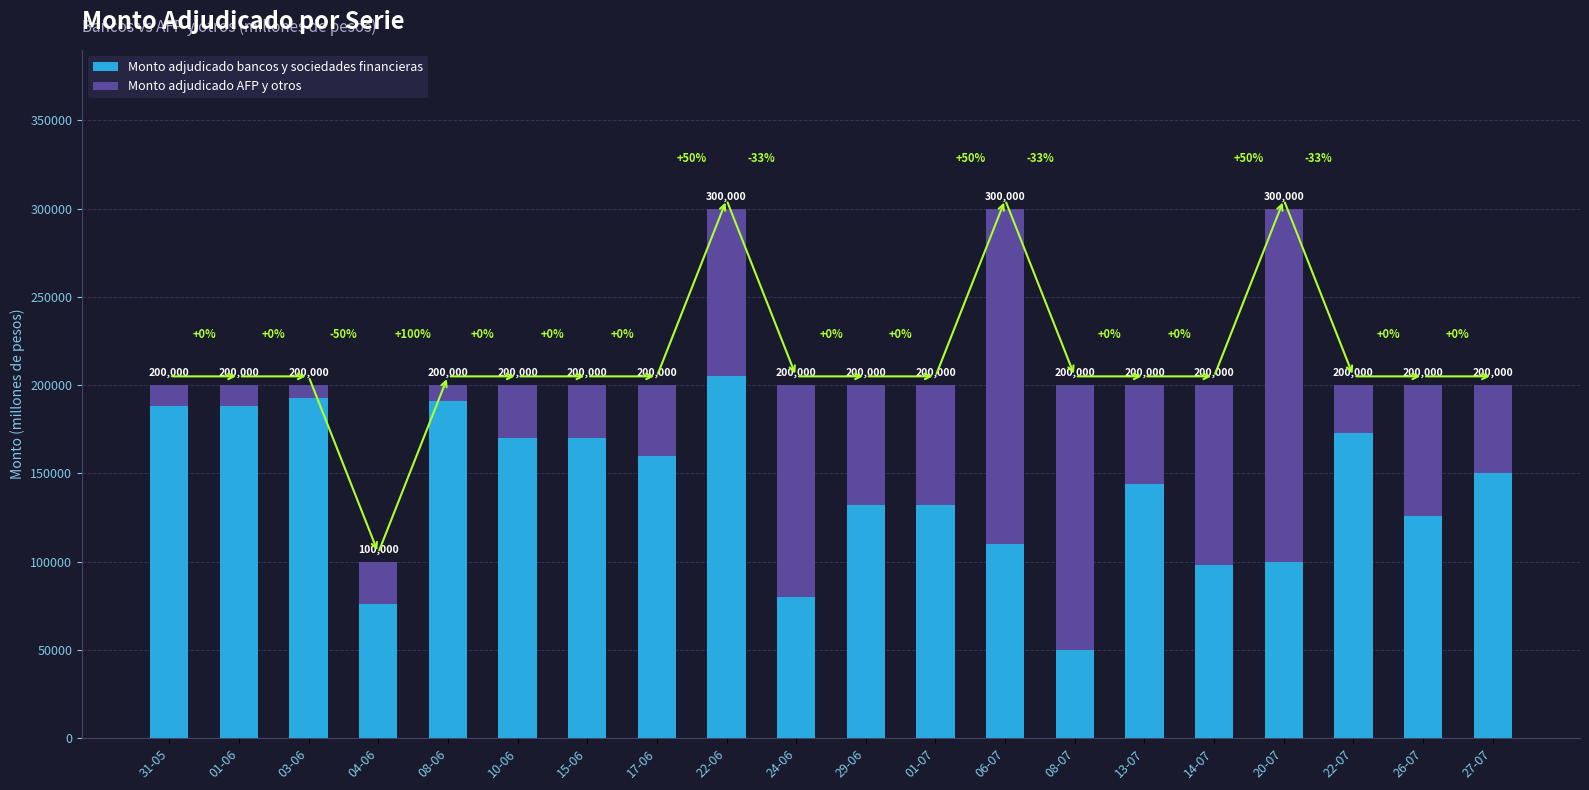

What are all the series names shown in the legend?

Monto adjudicado bancos y sociedades financieras, Monto adjudicado AFP y otros